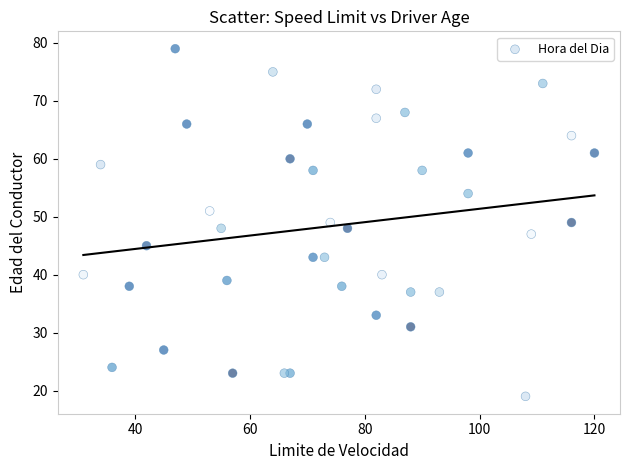

What is the range of X values (max minus min)?

89